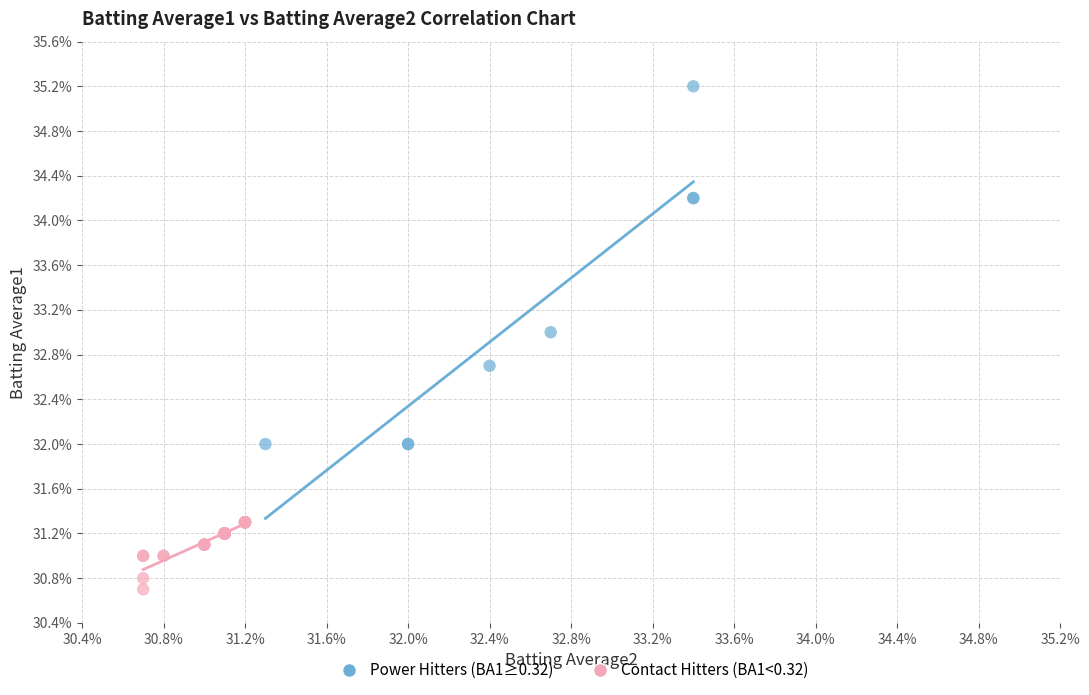

What are all the series names shown in the legend?

Power Hitters (BA1≥0.32), Contact Hitters (BA1<0.32)